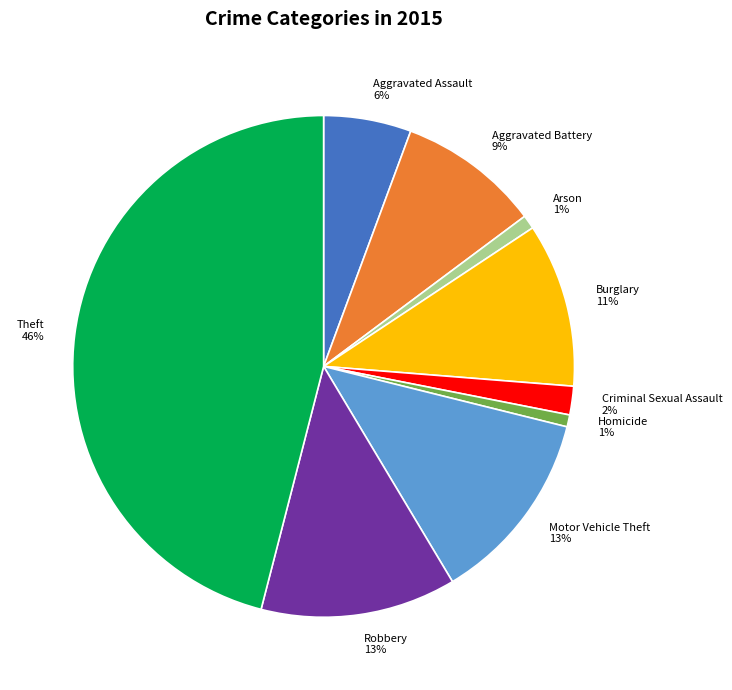

Is it true that Burglary 11% is 11% of the pie?

True